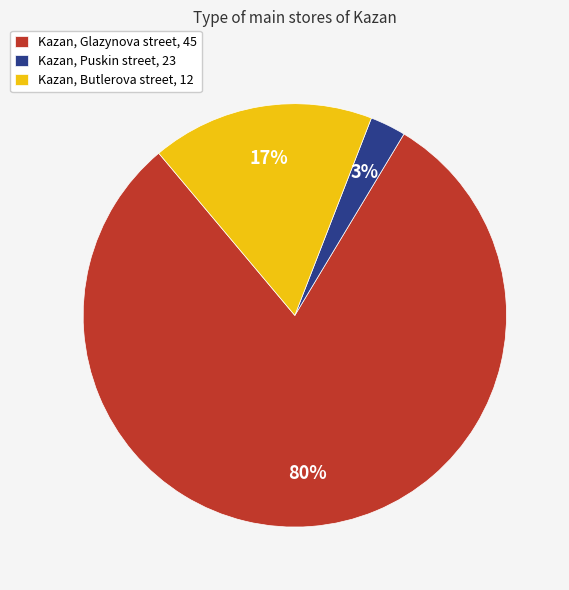

Which category has the biggest portion of the pie?

Kazan, Glazynova street, 45